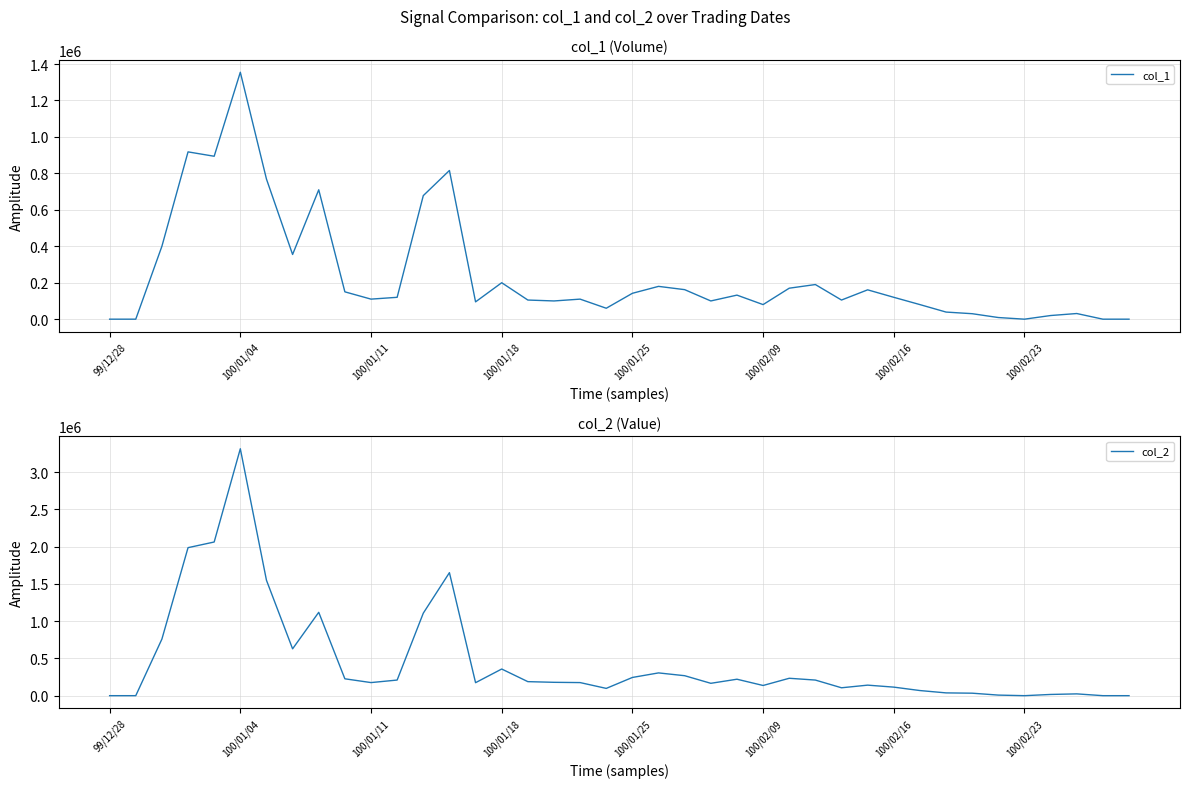

Which category has the highest value in the col_1 series?

100/01/04